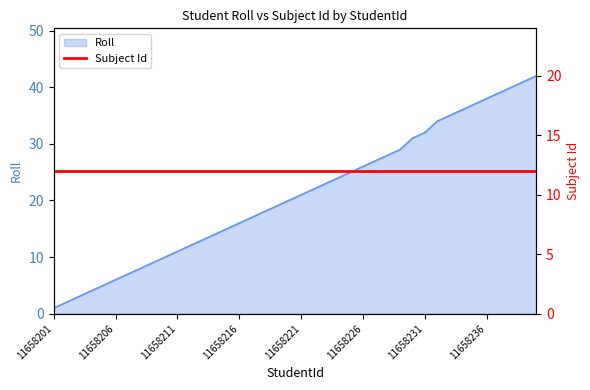

True or false: the data shows 5 at 11658205.

True